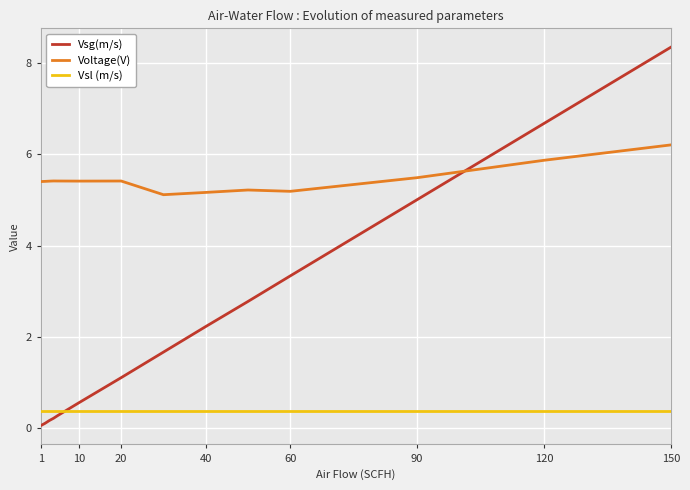

Which series has the largest total across all categories?

Voltage(V)